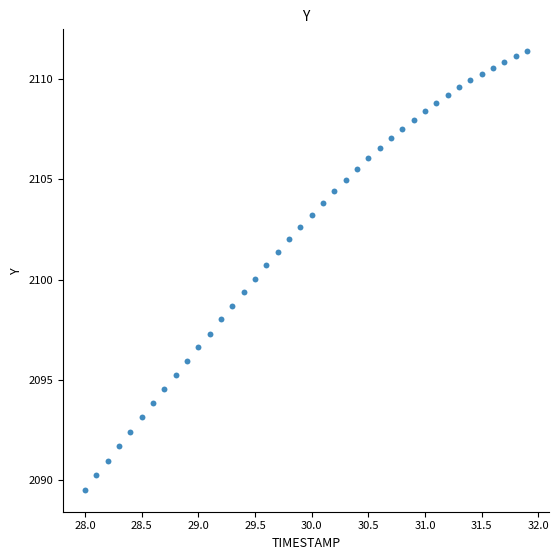

What is the range of Y values (max minus min)?

21.9